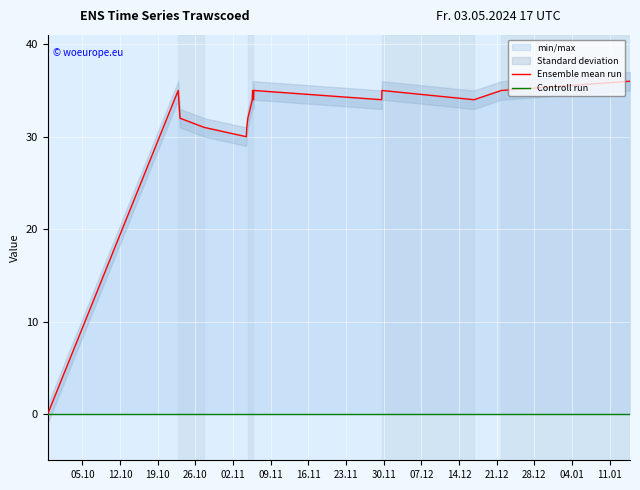

Which has a higher value, 19.10 or 30.11?

30.11